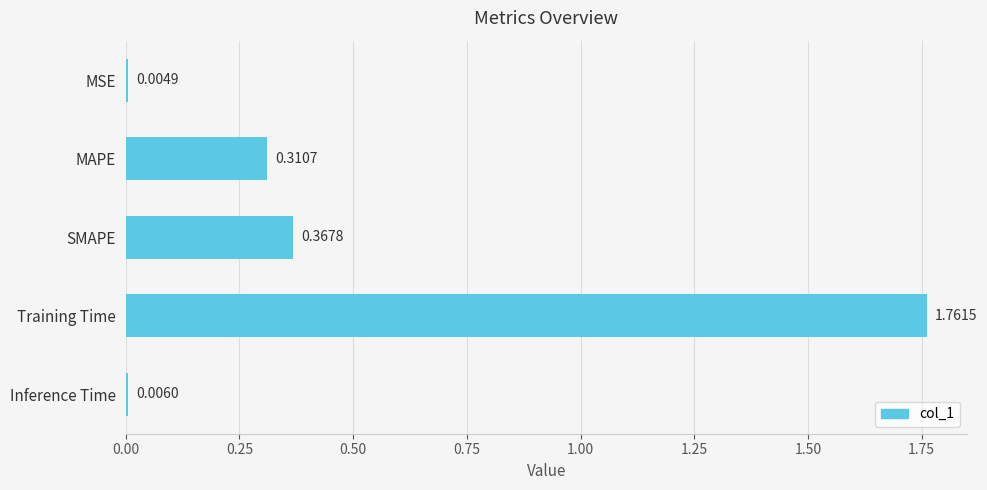

What is the sum of all values?

2.5